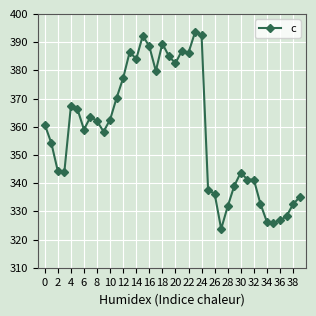

How many lines are shown in the chart?

1